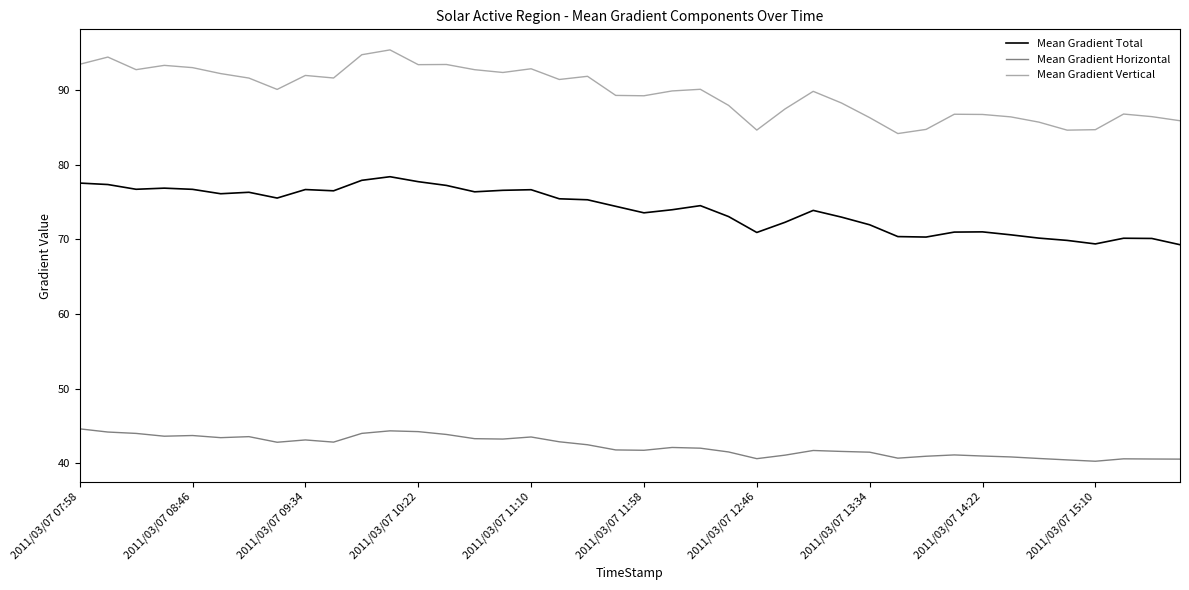

What is the minimum value for Mean Gradient Horizontal?

40.3